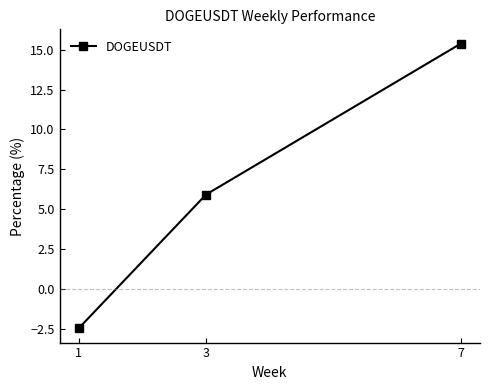

The chart shows a value of 22.0 at 7. True or false?

False